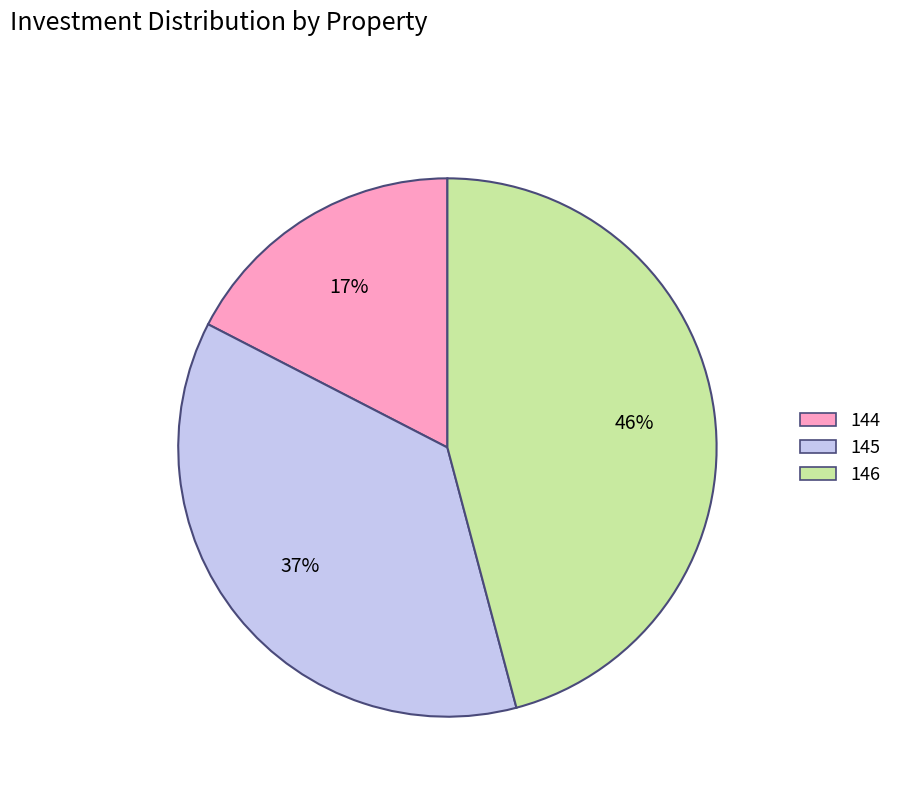

Which has a higher value, 144 or 146?

146